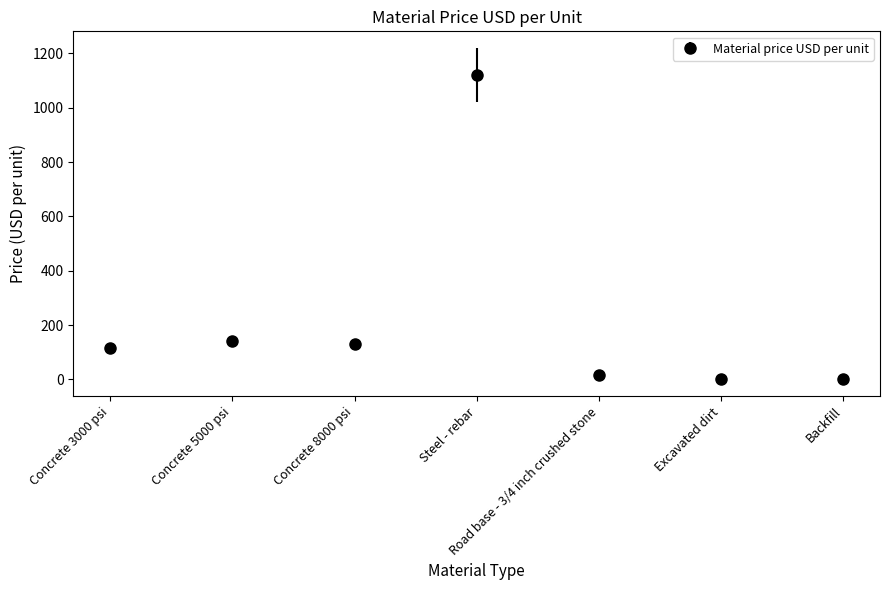

At which category does the chart reach its peak across all series?

Steel - rebar